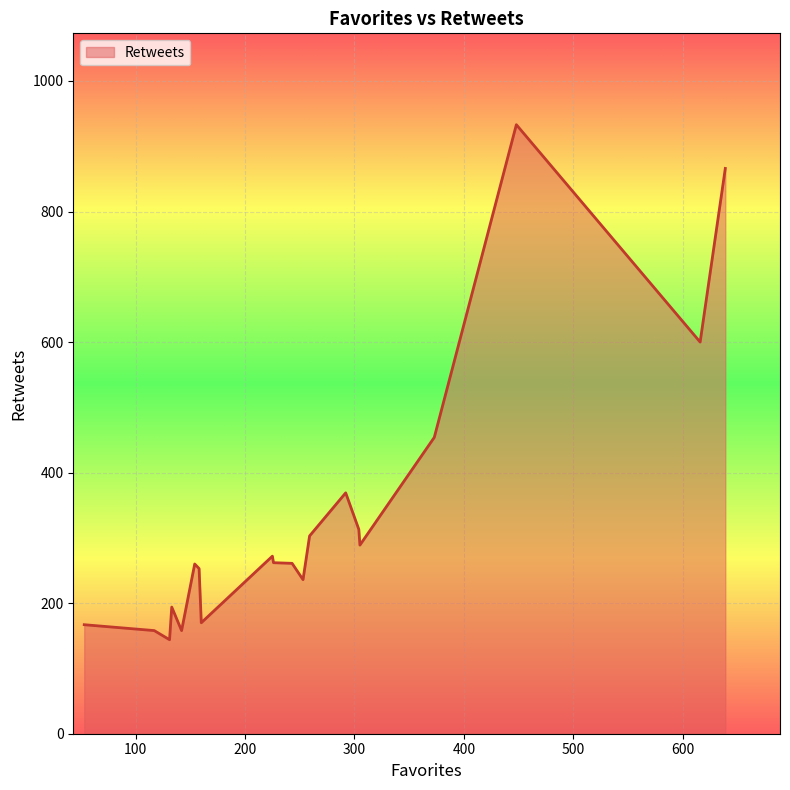

What is the difference between the maximum and minimum values?

789